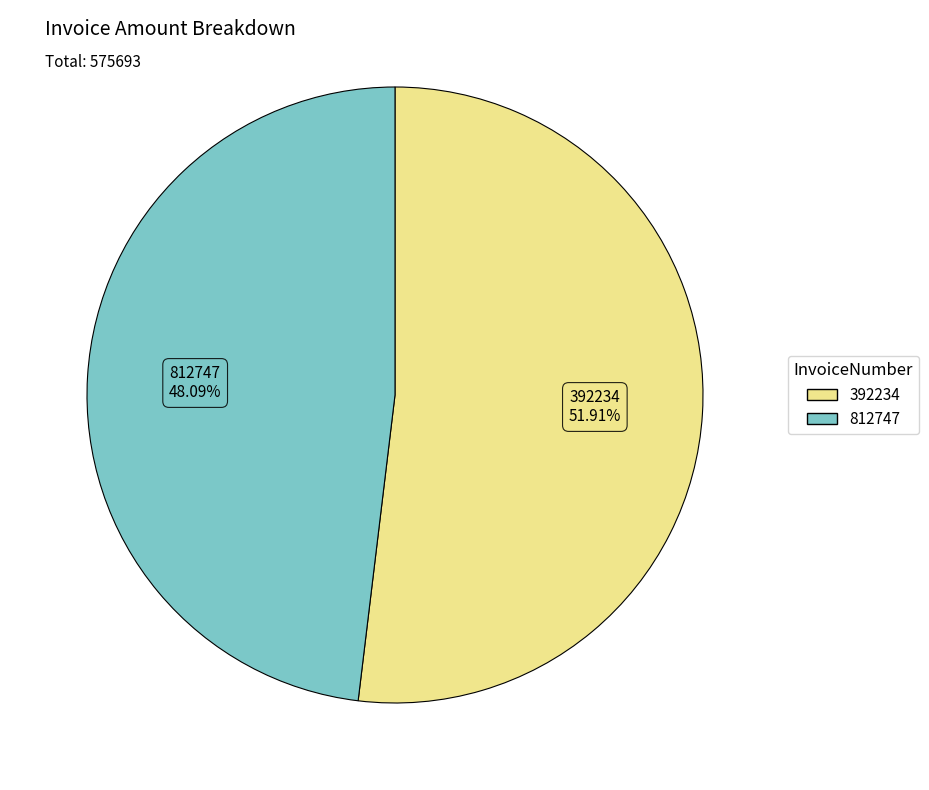

To the nearest percent, what portion does 392234 represent?

52%